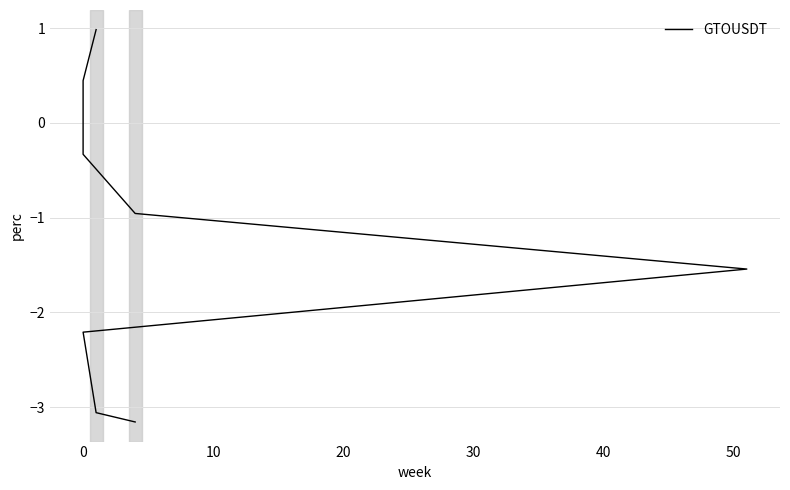

The value at 30 is -0.6. True or false?

False